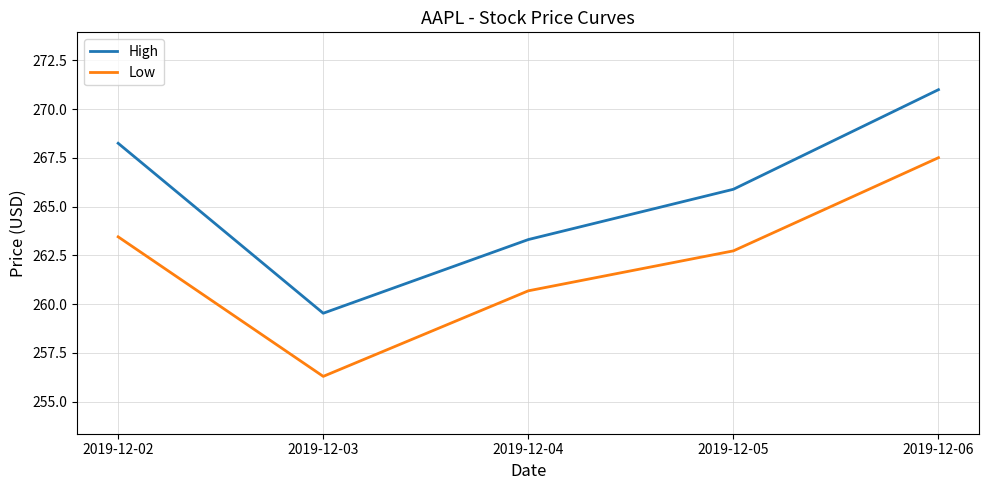

True or false: Low and High cross at least once.

False